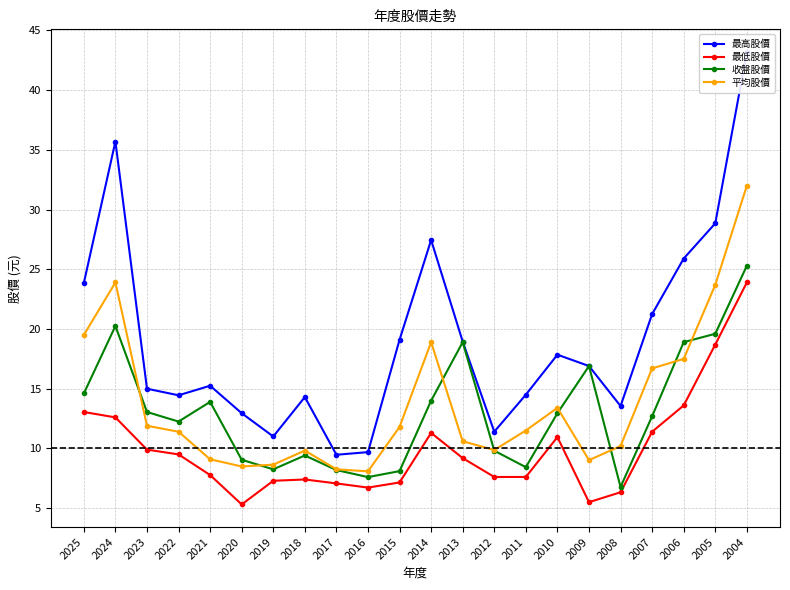

What are all the series names shown in the legend?

最高股價, 最低股價, 收盤股價, 平均股價